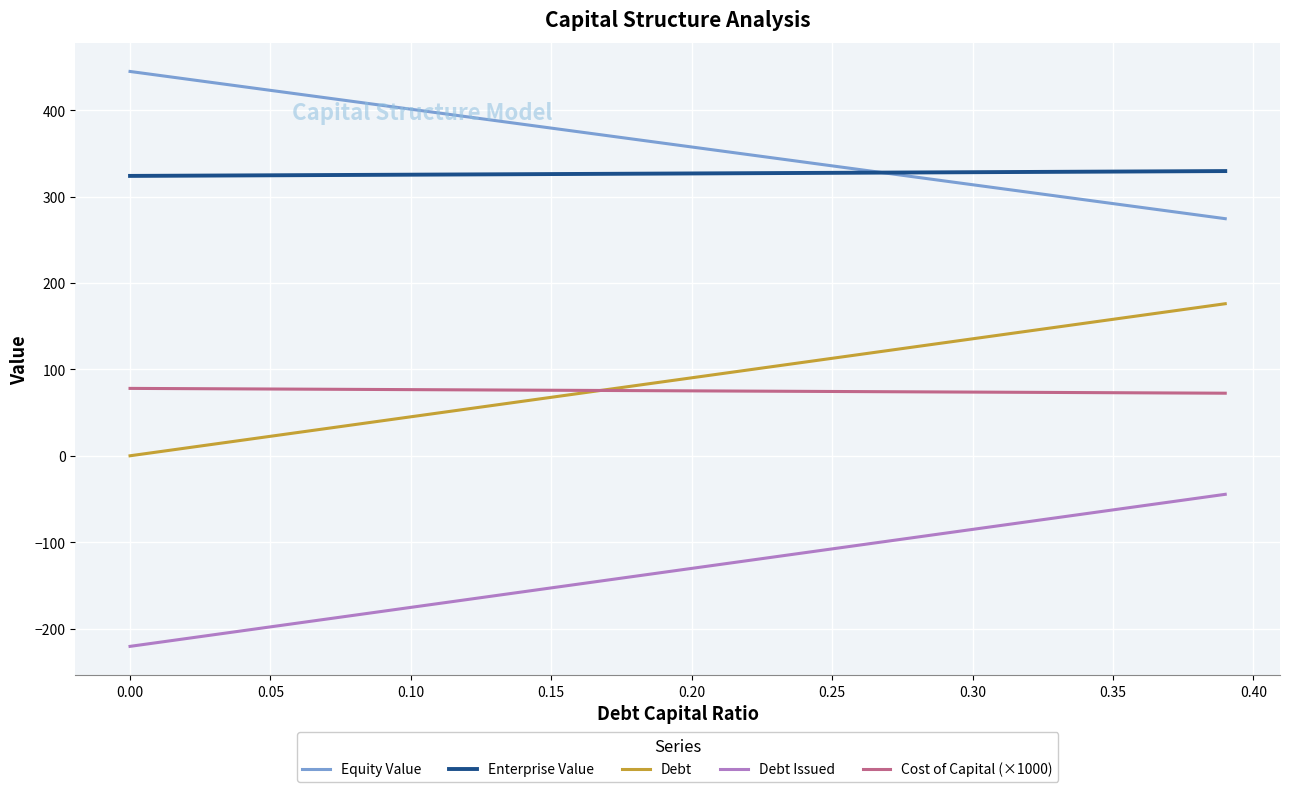

Which series has the largest total across all categories?

Equity Value